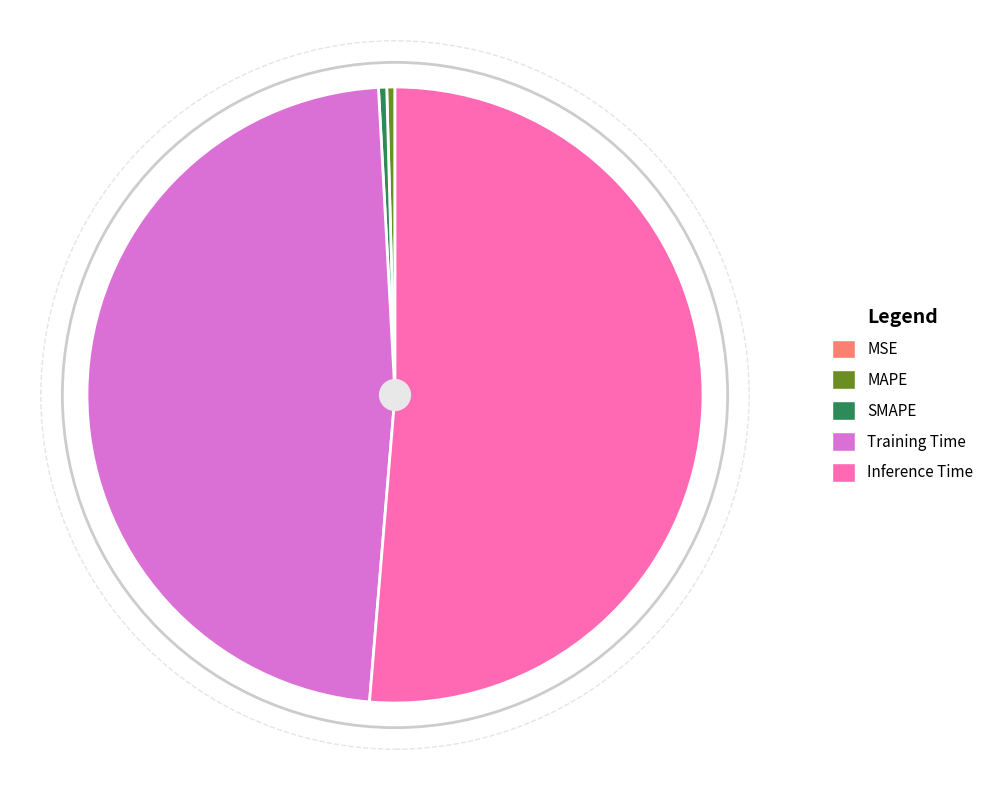

Is it true that Inference Time is 51% of the pie?

True